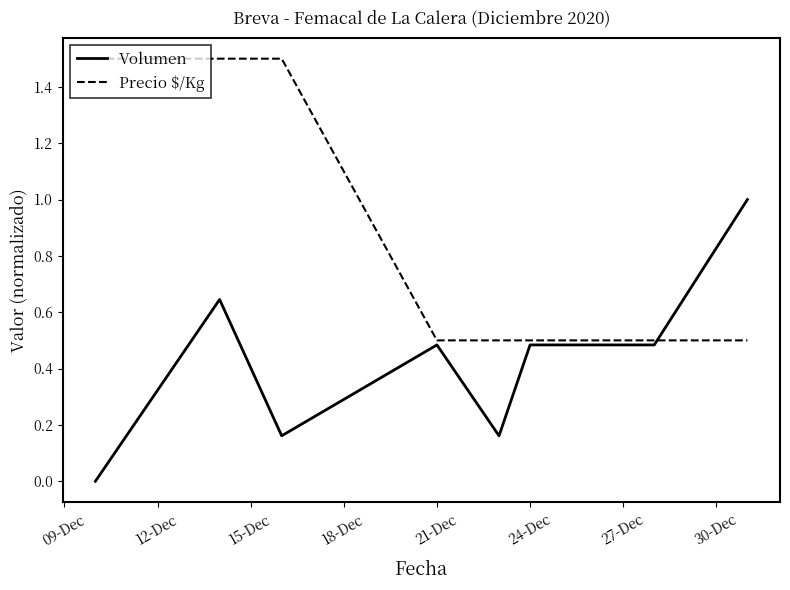

What is the highest value of the Precio $/Kg series?

1.5